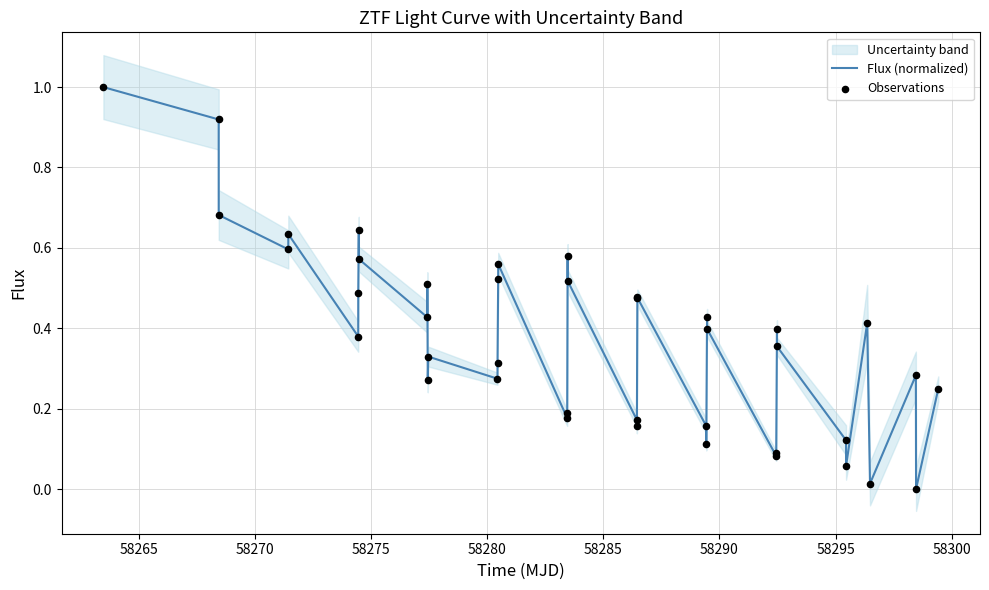

At how many categories does at least one series exceed 0?

39